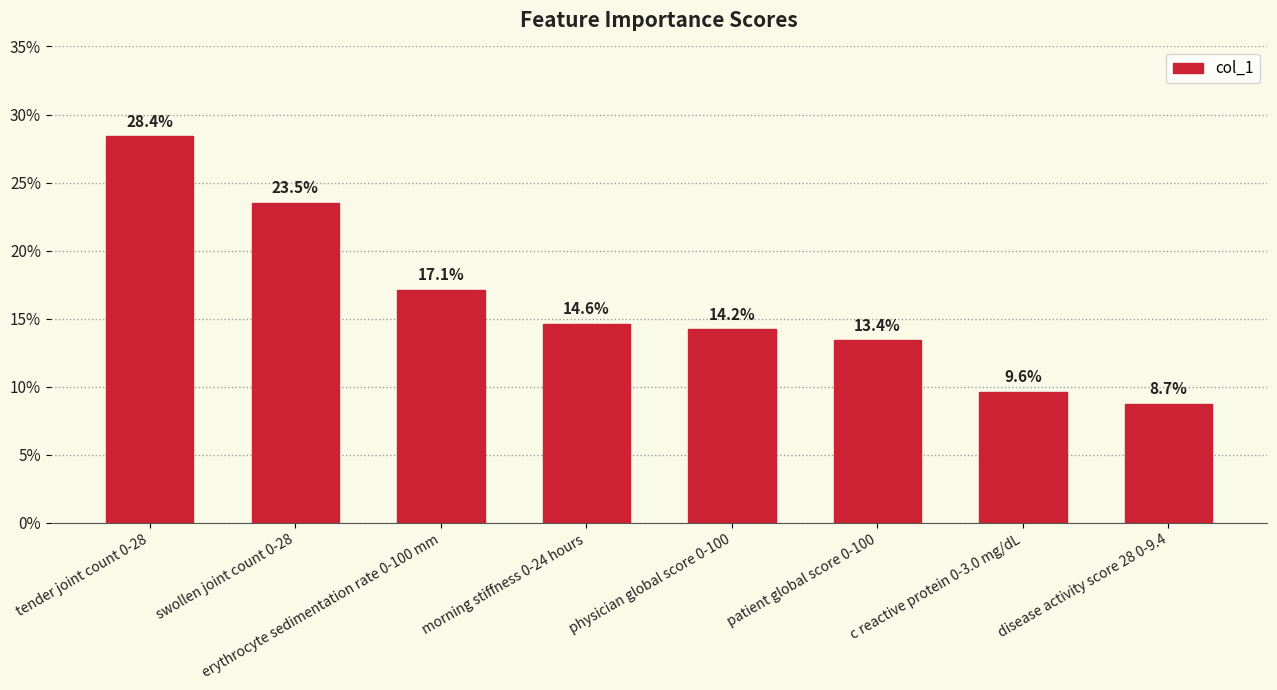

Rank the categories by value from highest to lowest.

tender joint count 0-28, swollen joint count 0-28, erythrocyte sedimentation rate 0-100 mm, morning stiffness 0-24 hours, physician global score 0-100, patient global score 0-100, c reactive protein 0-3.0 mg/dL, disease activity score 28 0-9.4